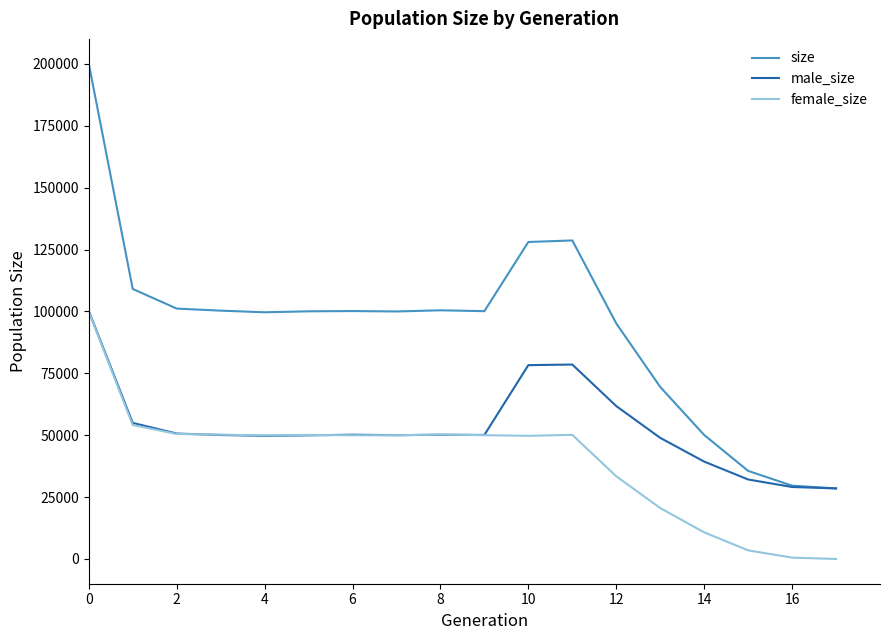

What are all the series names shown in the legend?

size, male_size, female_size